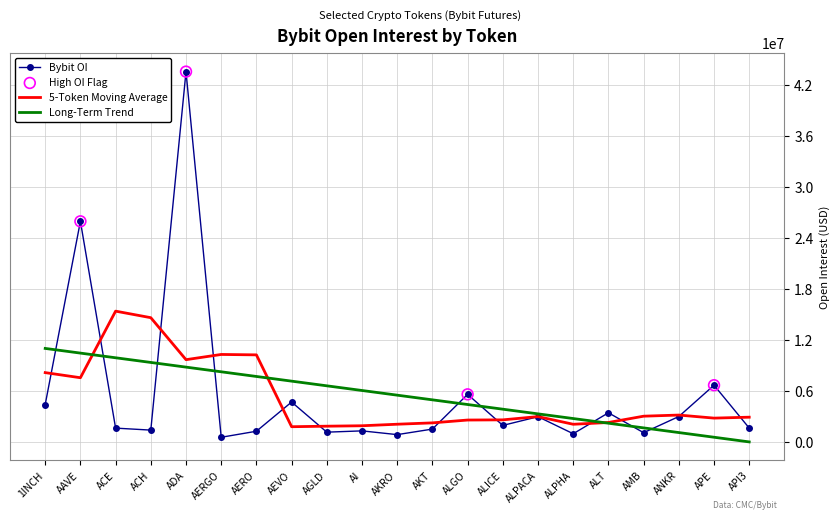

Which series has the widest spread of values?

Bybit OI